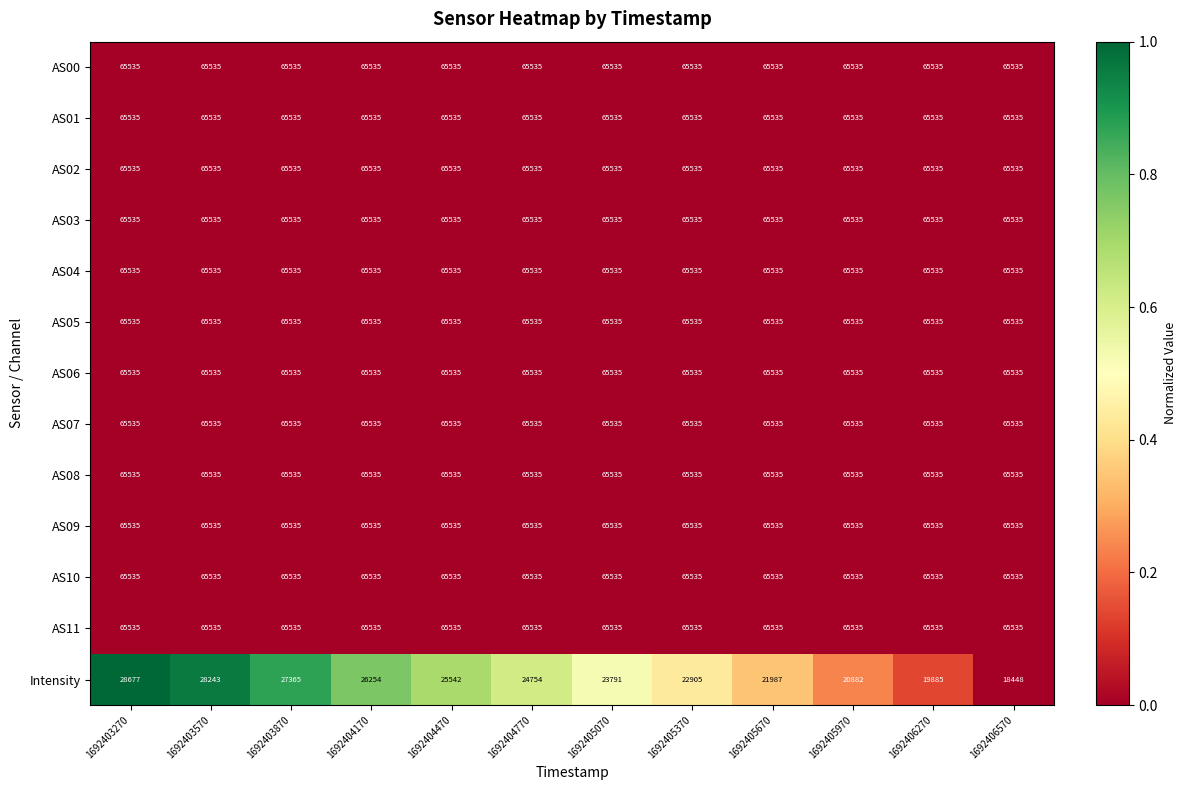

What is the difference between the Intensity values at 1692405070 and 1692403570?

4452